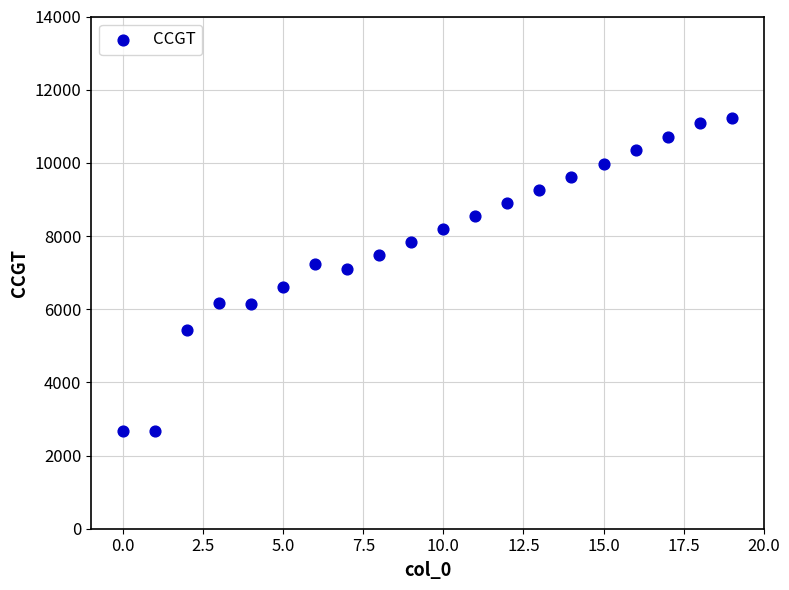

What is the range of Y values (max minus min)?

8563